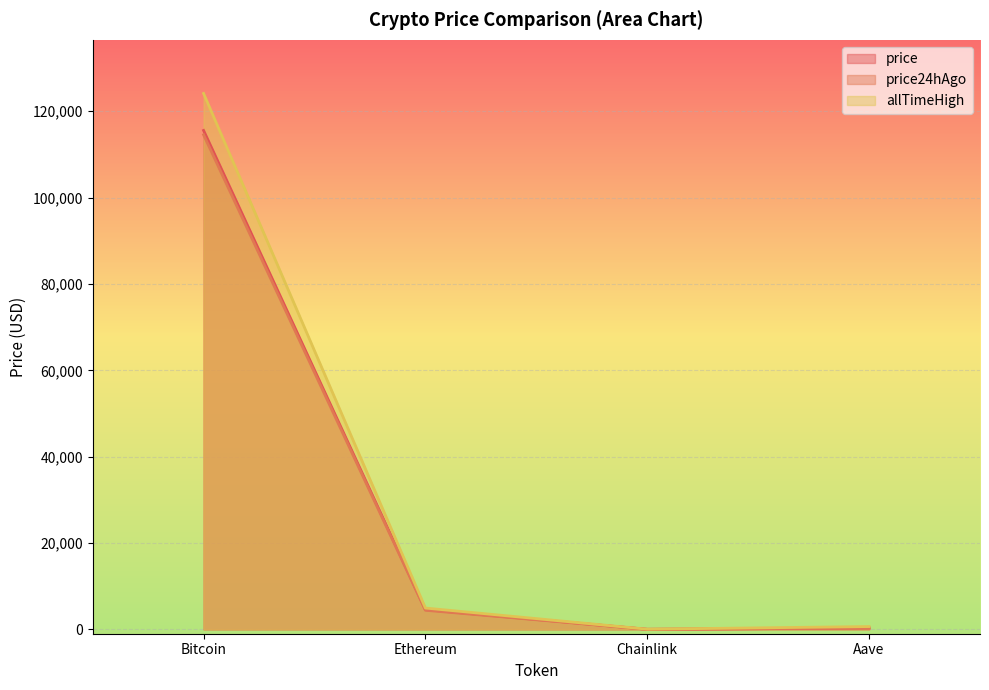

What is the approximate value of price24hAgo at Chainlink?

23.7